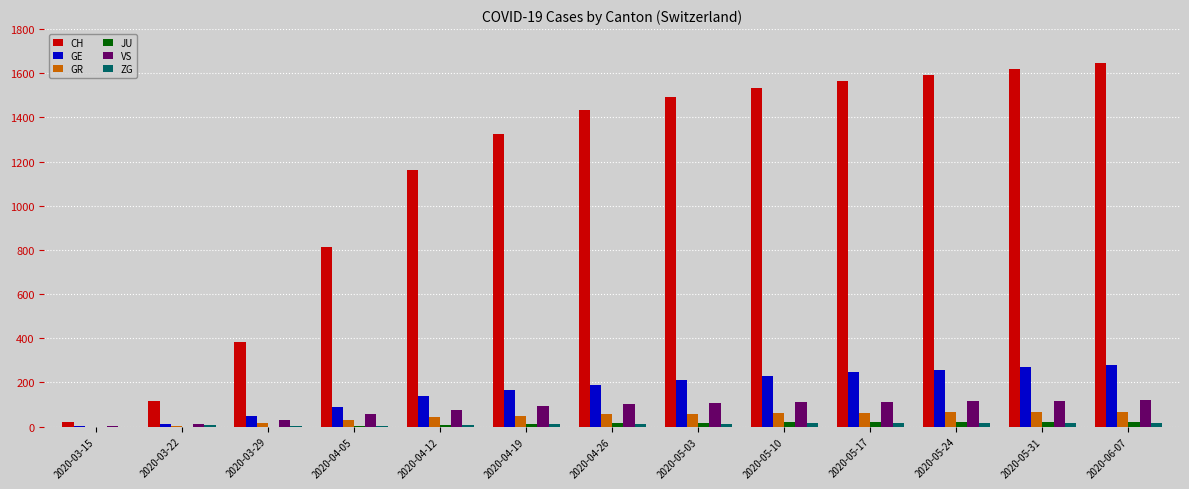

What is the total value across all series at 2020-04-19?

1657